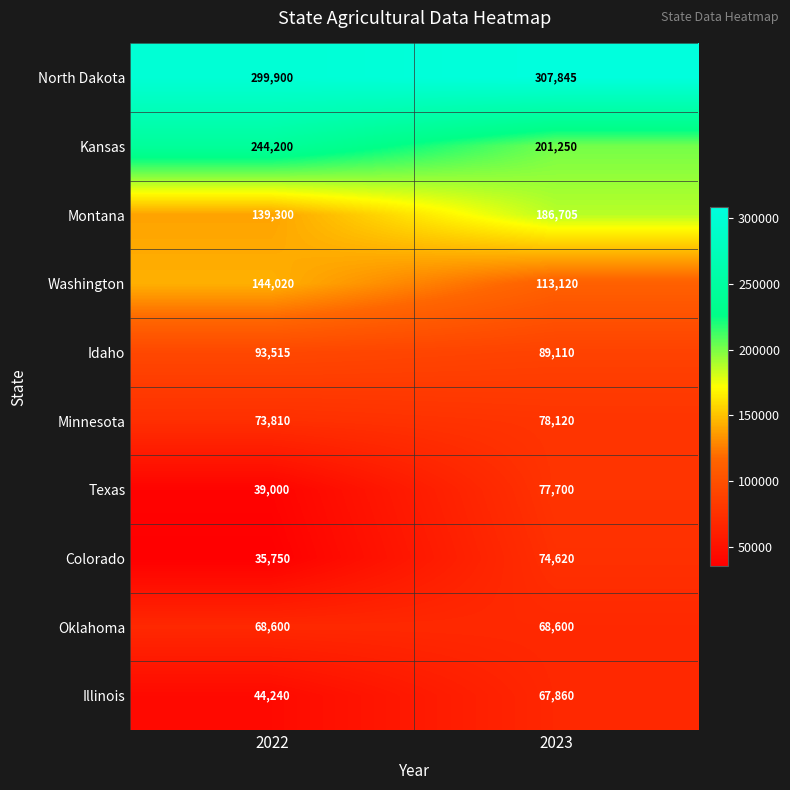

What is the spread (max minus min) of values at 2022?

264150